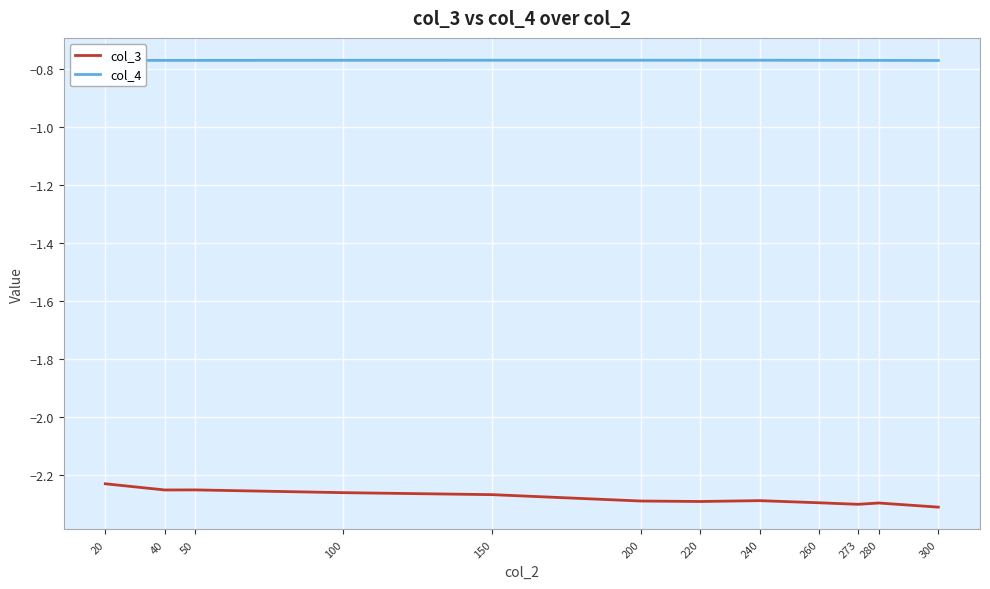

Is the value of col_3 at 300 greater than the value of col_4 at 200?

No